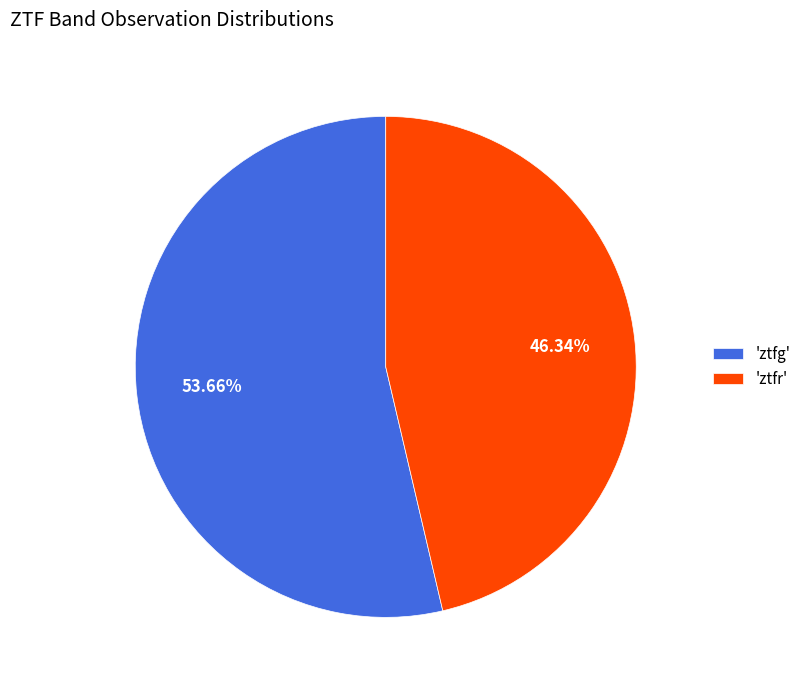

Is the sum of 'ztfr' and 'ztfg' greater than half?

Yes